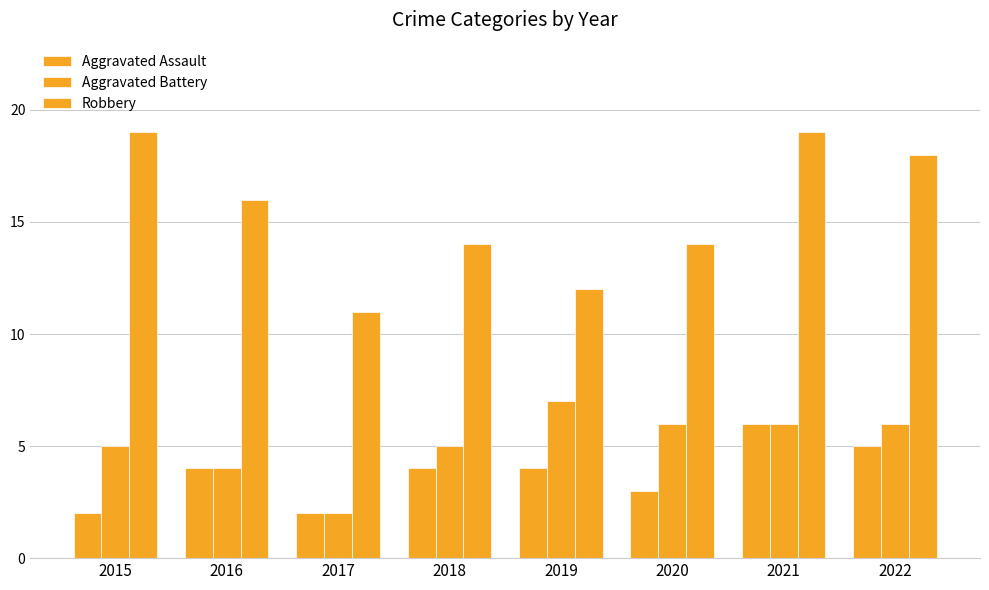

What is the difference between the second highest and minimum values in the Robbery series?

8